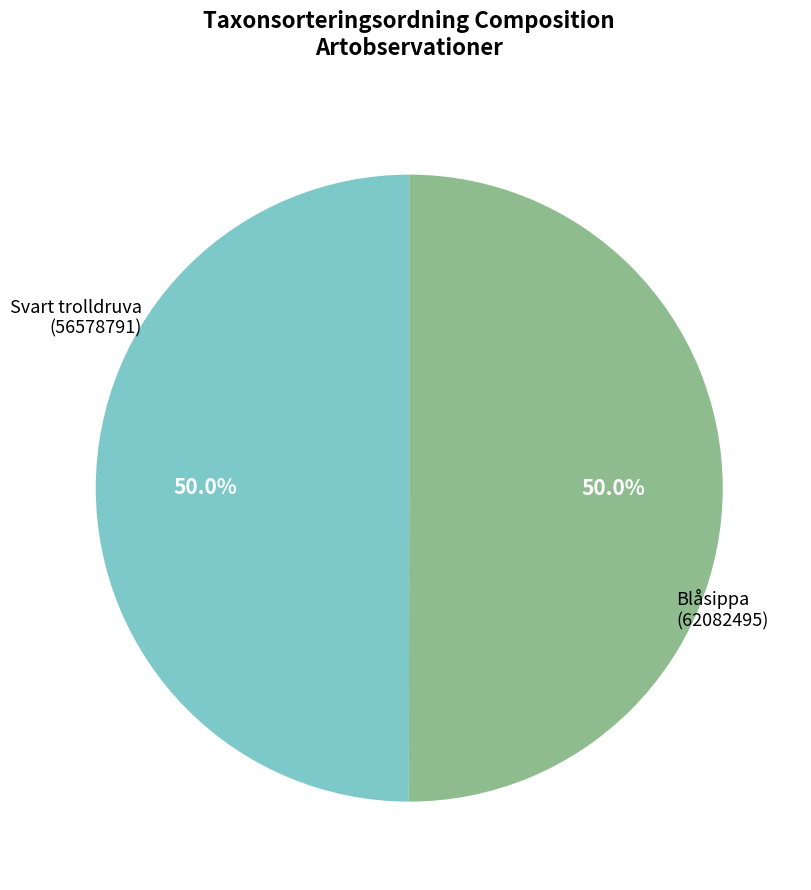

To the nearest percent, what percentage of the pie is Blåsippa (62082495)?

50%